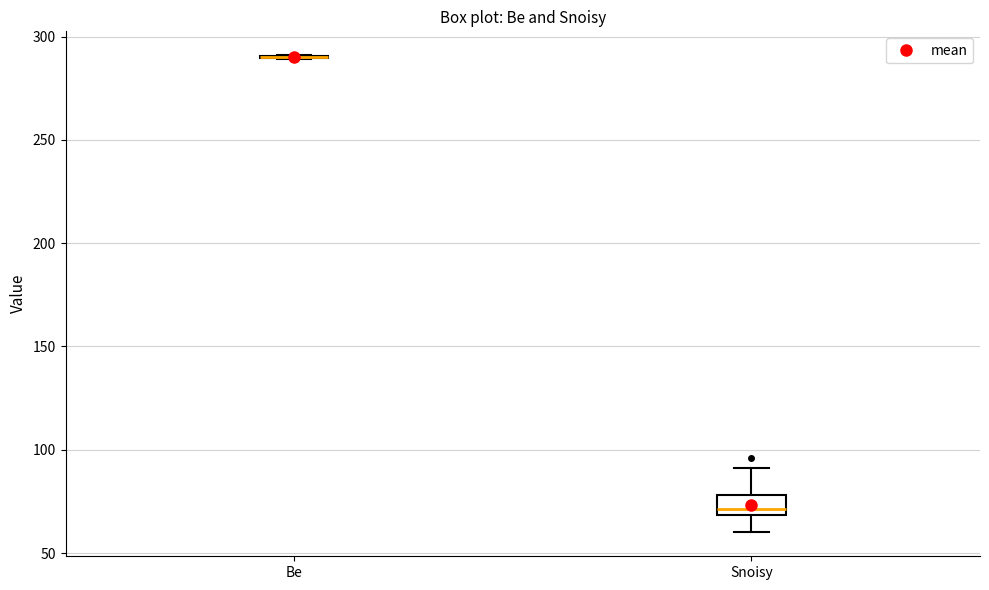

Reading left to right, read every box against the y-axis: the position of its median line, the range the box covers, and the ends of its whiskers. The values are not printed on the chart, so give them approximately, as read against the axis.

Be: box collapsed to a line at 290, whiskers 290 to 290
Snoisy: median 70 (just above the box's lower edge), box 70 to 80, whiskers 60 to 90